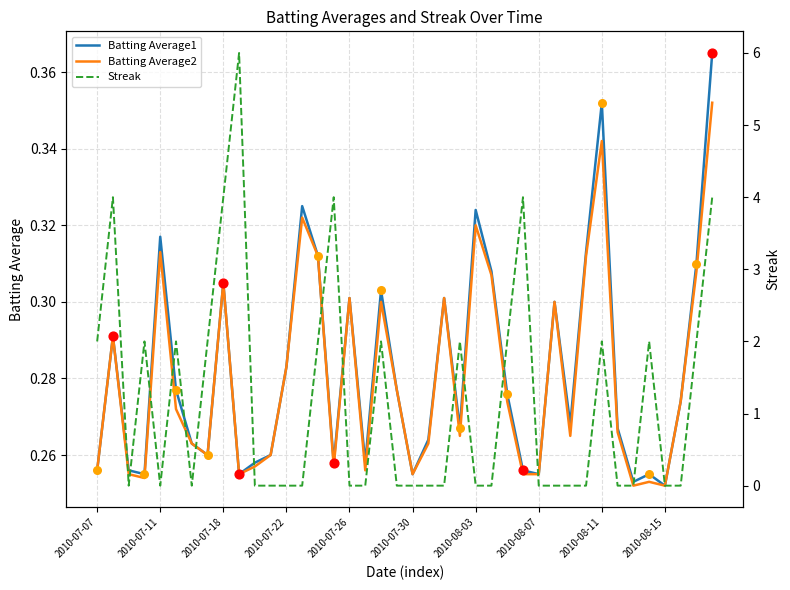

What is the total value across all series at 18?

2.6